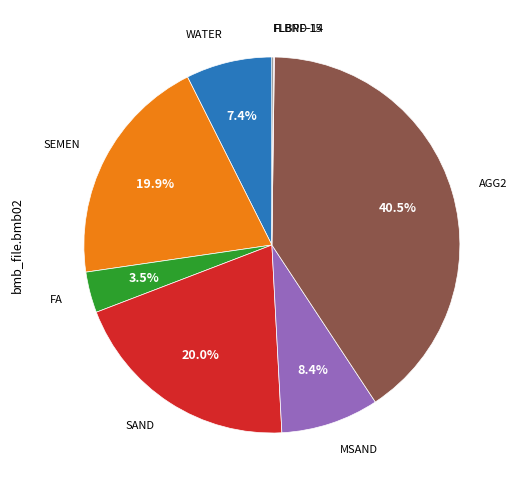

Which has a higher value, FA or WATER?

WATER